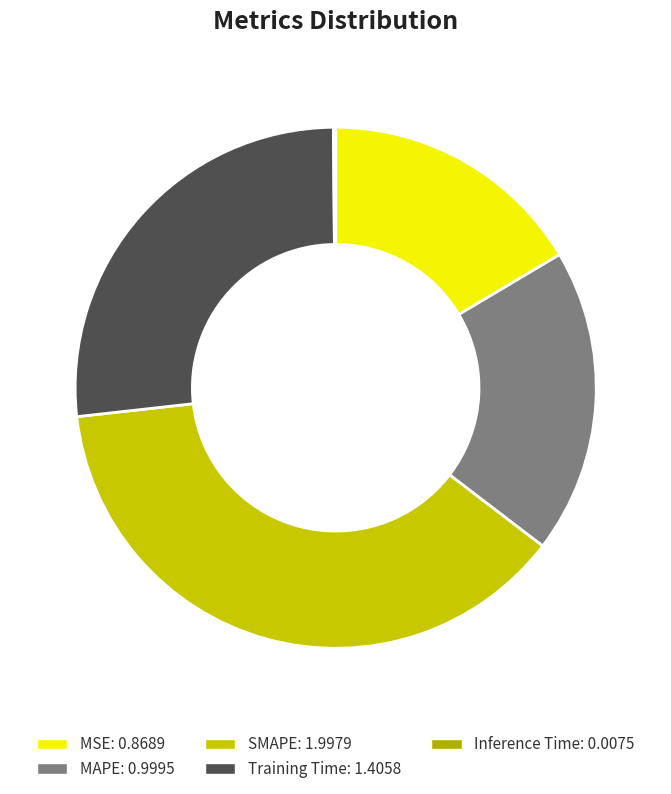

Is it true that MAPE is 12% of the pie?

False